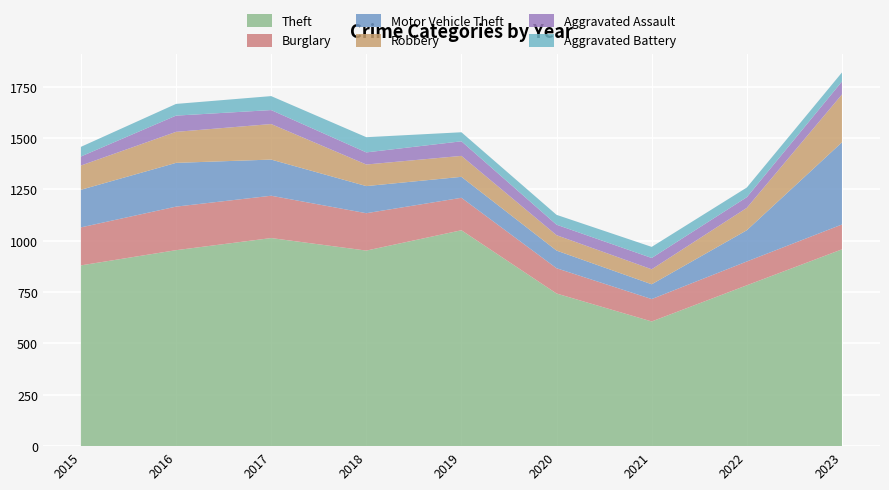

Reading left to right, what are all the values shown in this chart?

Theft: 2015=880	2016=954	2017=1013	2018=952	2019=1051	2020=743	2021=607	2022=783	2023=958
Burglary: 2015=185	2016=212	2017=206	2018=182	2019=158	2020=123	2021=109	2022=116	2023=121
Motor Vehicle Theft: 2015=183	2016=213	2017=176	2018=132	2019=102	2020=86	2021=72	2022=152	2023=400
Robbery: 2015=118	2016=151	2017=173	2018=105	2019=102	2020=75	2021=73	2022=109	2023=233
Aggravated Assault: 2015=44	2016=79	2017=68	2018=59	2019=71	2020=51	2021=55	2022=52	2023=63
Aggravated Battery: 2015=47	2016=57	2017=68	2018=74	2019=44	2020=48	2021=54	2022=47	2023=44